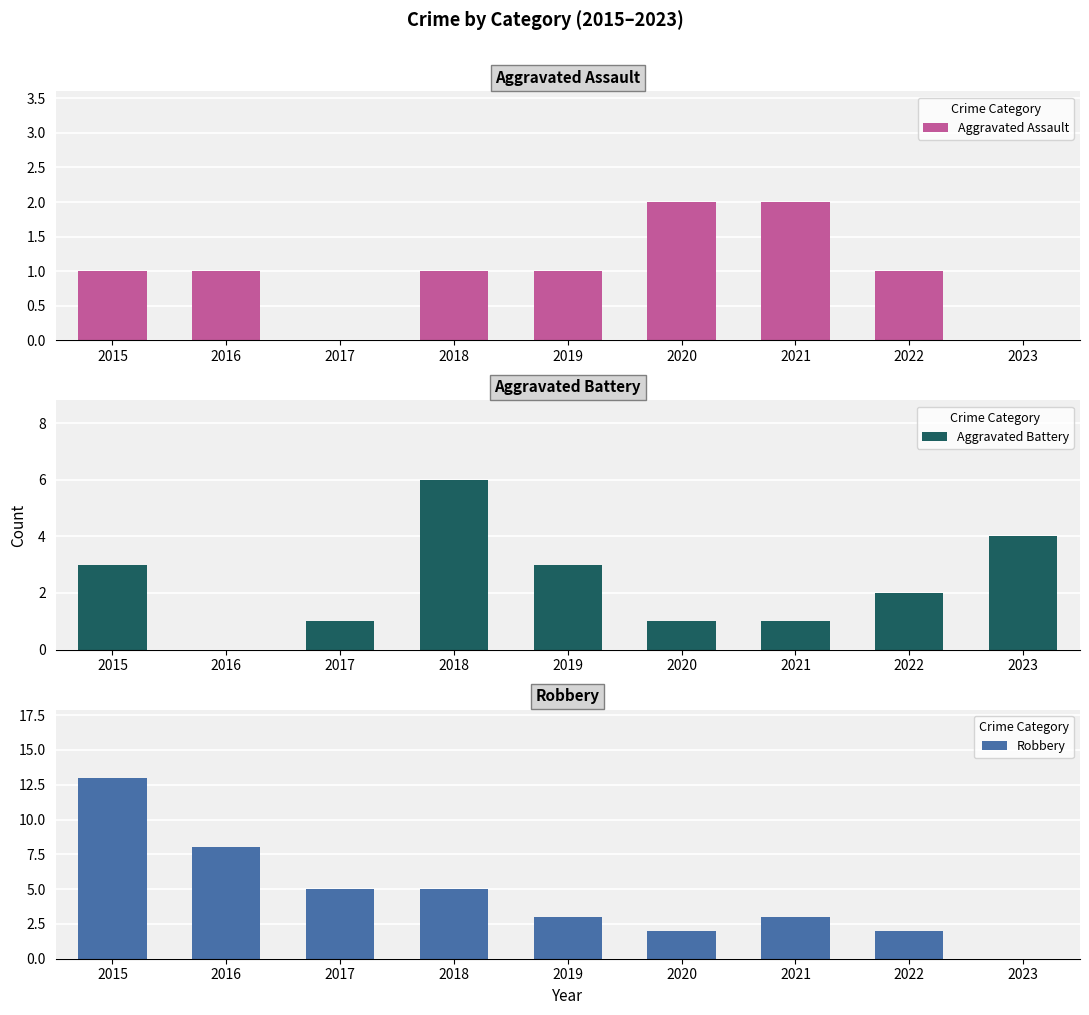

Is it true that Robbery equals 5 at 2017?

True